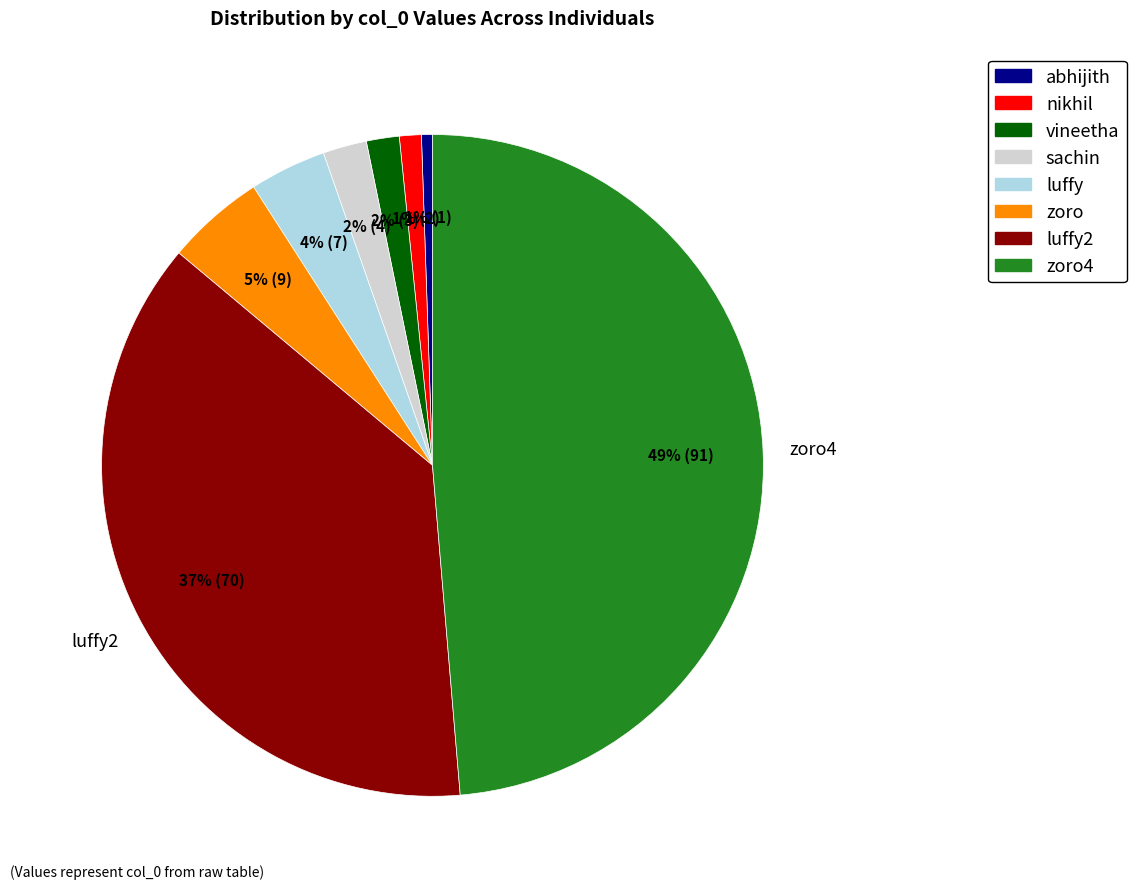

To the nearest percent, what is the difference between the vineetha and luffy slice percentages?

2%